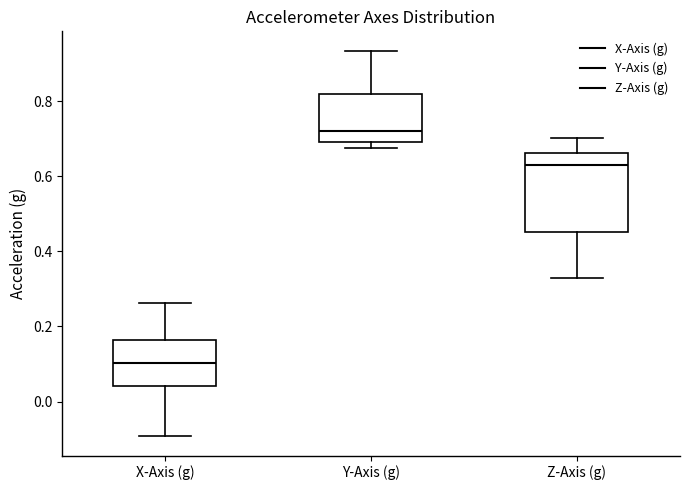

Which box is the tallest, from its lower edge to its upper edge?

Z-Axis (g)